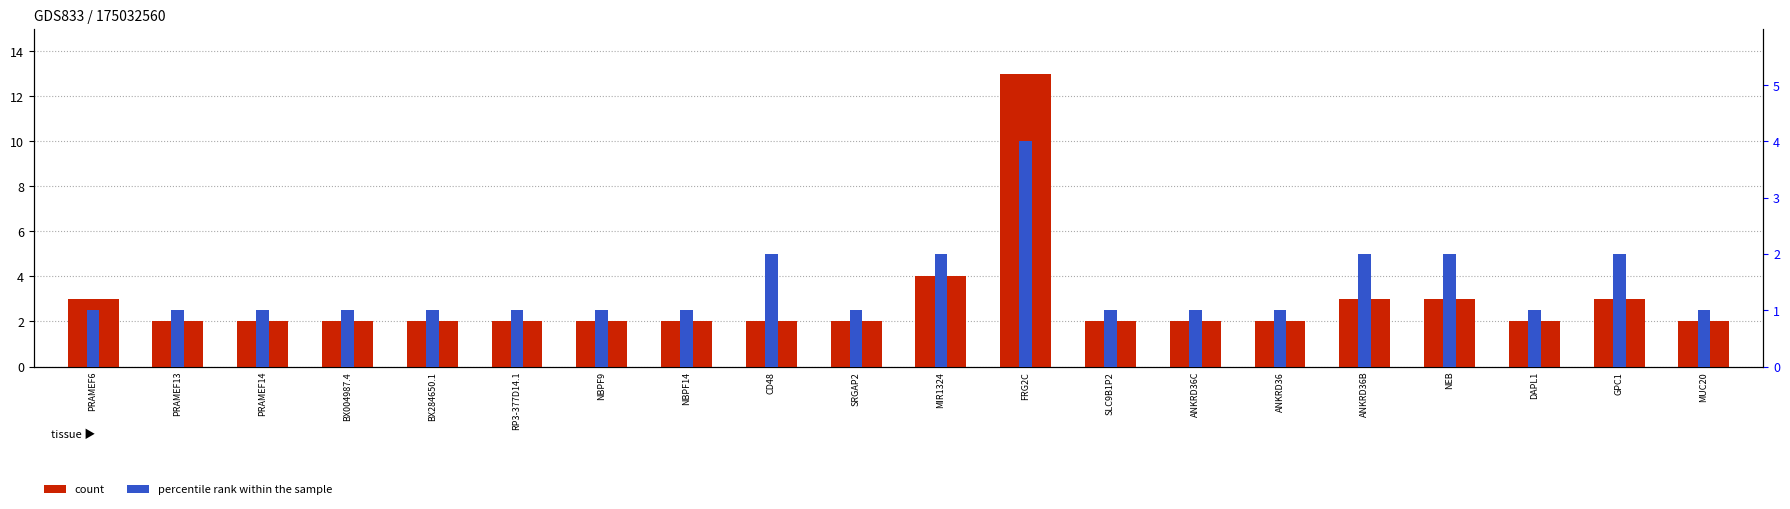

Which label corresponds to the smallest value in the chart?

PRAMEF6